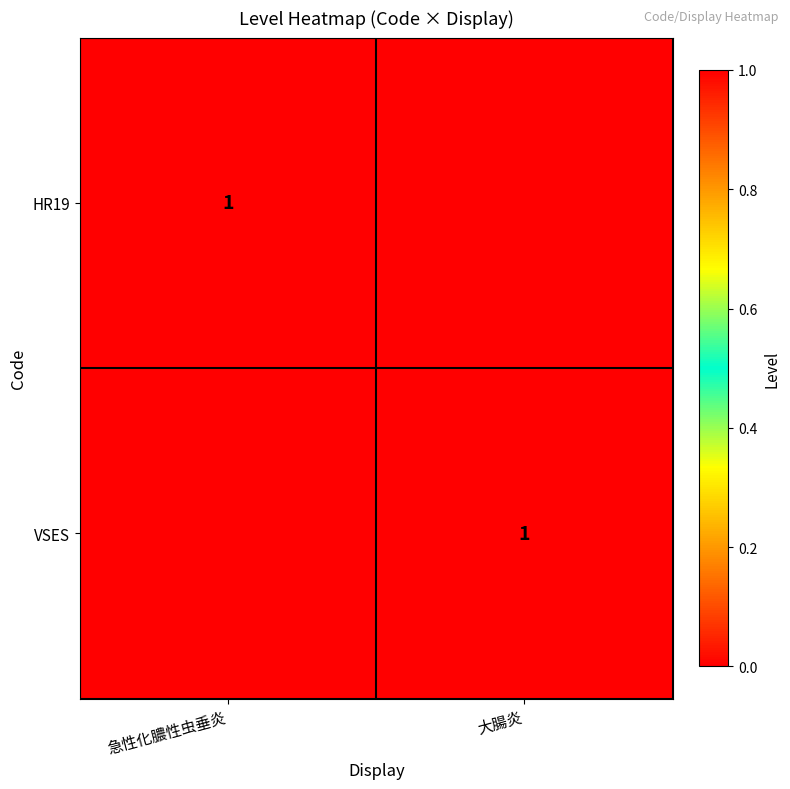

Which label corresponds to the smallest value in the chart?

大腸炎